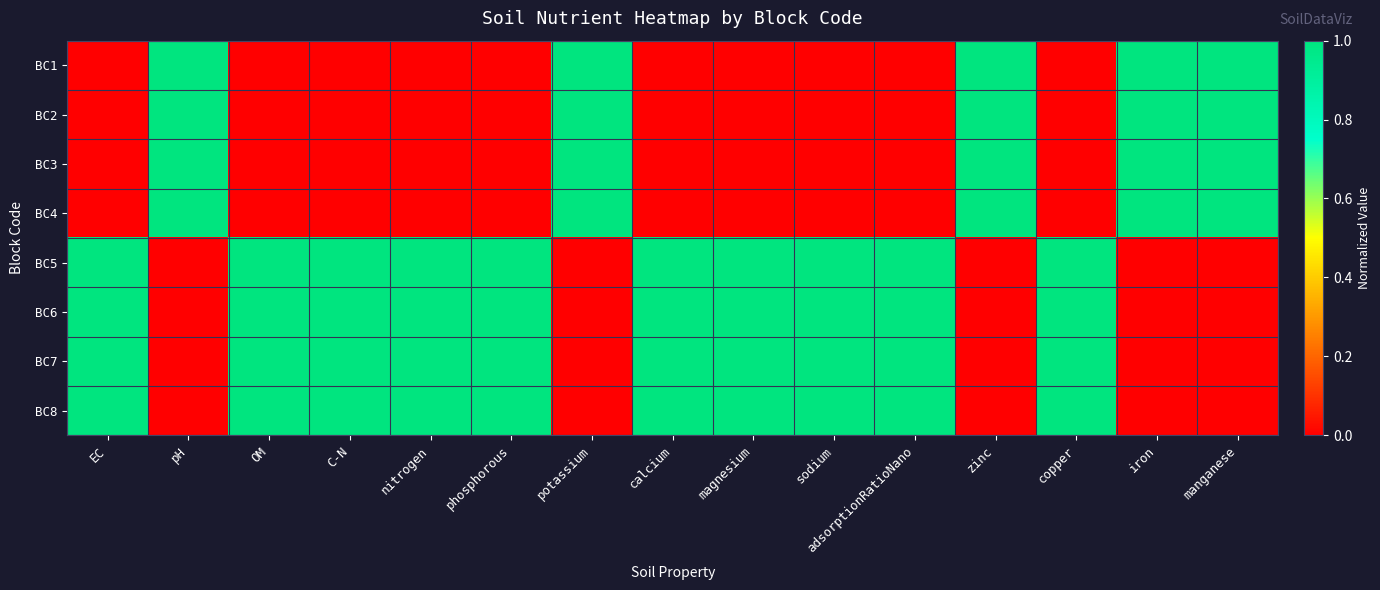

Reading left to right, list all the values displayed in this chart.

BC1: EC=0	pH=1	OM=0	C-N=0	nitrogen=0	phosphorous=0	potassium=1	calcium=0	magnesium=0	sodium=0	adsorptionRatioNano=0	zinc=1	copper=0	iron=1	manganese=1
BC2: EC=0	pH=1	OM=0	C-N=0	nitrogen=0	phosphorous=0	potassium=1	calcium=0	magnesium=0	sodium=0	adsorptionRatioNano=0	zinc=1	copper=0	iron=1	manganese=1
BC3: EC=0	pH=1	OM=0	C-N=0	nitrogen=0	phosphorous=0	potassium=1	calcium=0	magnesium=0	sodium=0	adsorptionRatioNano=0	zinc=1	copper=0	iron=1	manganese=1
BC4: EC=0	pH=1	OM=0	C-N=0	nitrogen=0	phosphorous=0	potassium=1	calcium=0	magnesium=0	sodium=0	adsorptionRatioNano=0	zinc=1	copper=0	iron=1	manganese=1
BC5: EC=1	pH=0	OM=1	C-N=1	nitrogen=1	phosphorous=1	potassium=0	calcium=1	magnesium=1	sodium=1	adsorptionRatioNano=1	zinc=0	copper=1	iron=0	manganese=0
BC6: EC=1	pH=0	OM=1	C-N=1	nitrogen=1	phosphorous=1	potassium=0	calcium=1	magnesium=1	sodium=1	adsorptionRatioNano=1	zinc=0	copper=1	iron=0	manganese=0
BC7: EC=1	pH=0	OM=1	C-N=1	nitrogen=1	phosphorous=1	potassium=0	calcium=1	magnesium=1	sodium=1	adsorptionRatioNano=1	zinc=0	copper=1	iron=0	manganese=0
BC8: EC=1	pH=0	OM=1	C-N=1	nitrogen=1	phosphorous=1	potassium=0	calcium=1	magnesium=1	sodium=1	adsorptionRatioNano=1	zinc=0	copper=1	iron=0	manganese=0